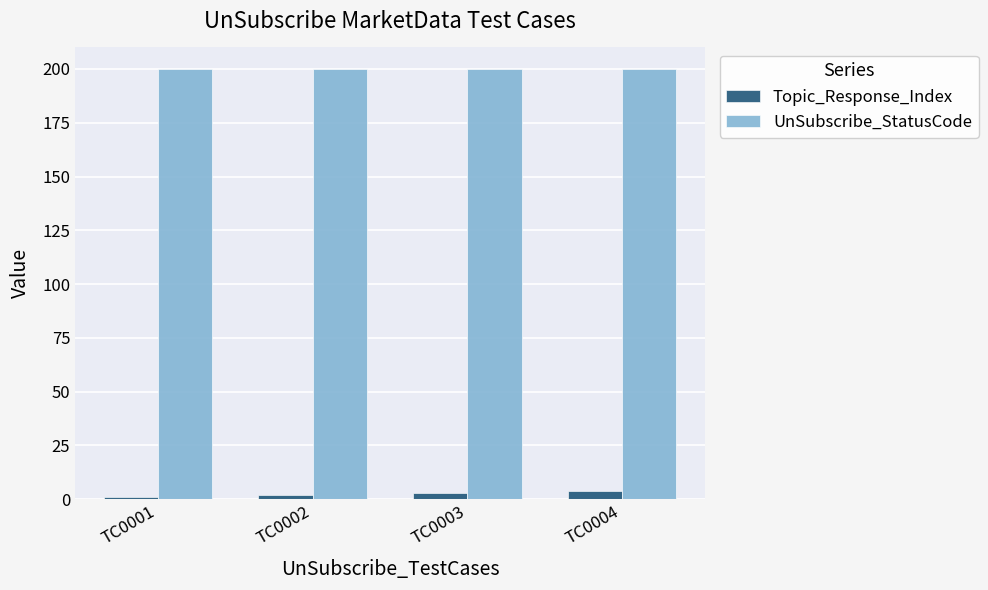

True or false: UnSubscribe_StatusCode has a value of 200 at TC0001.

True